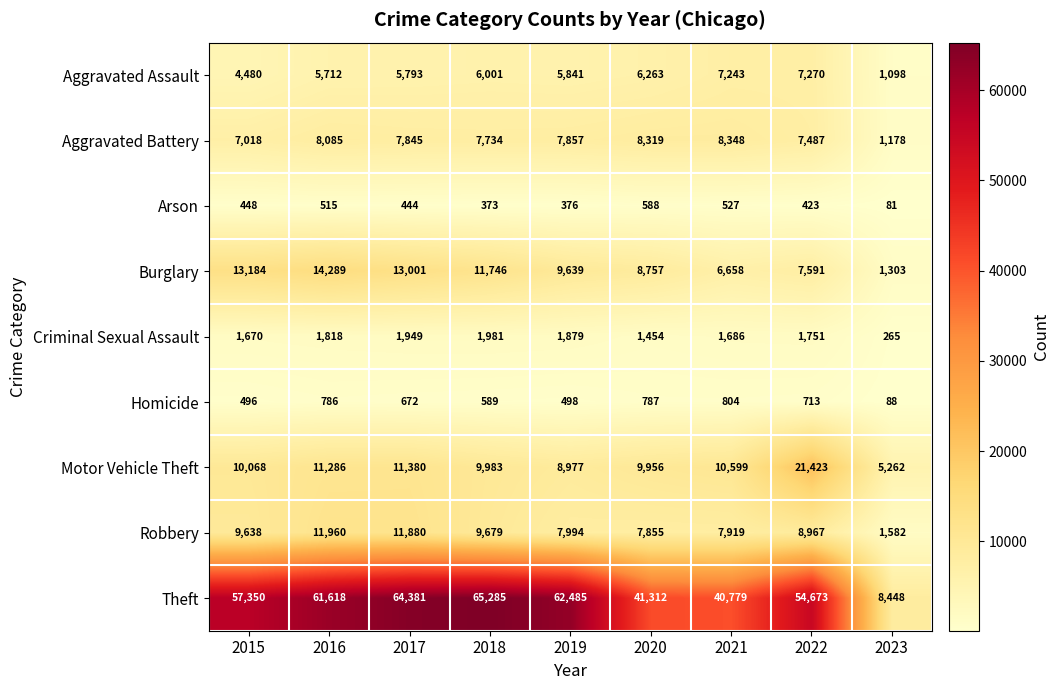

What is the difference between the Aggravated Battery values at 2023 and 2016?

6907